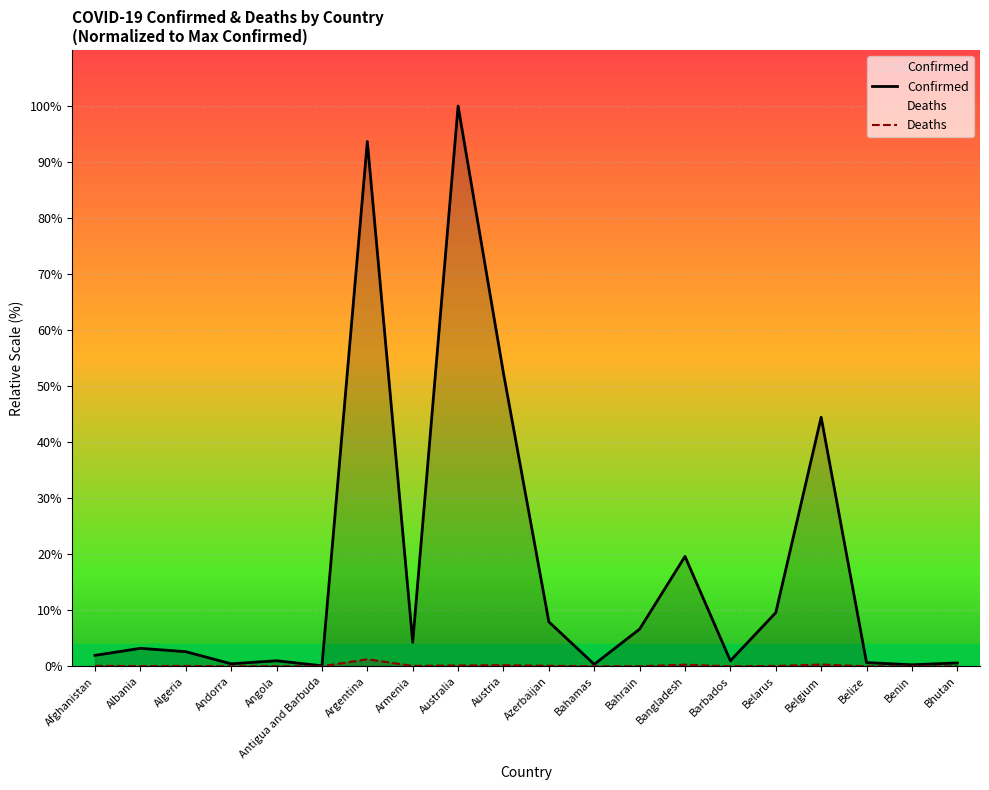

What is the sum of the Confirmed values at Argentina and Azerbaijan?

101.6